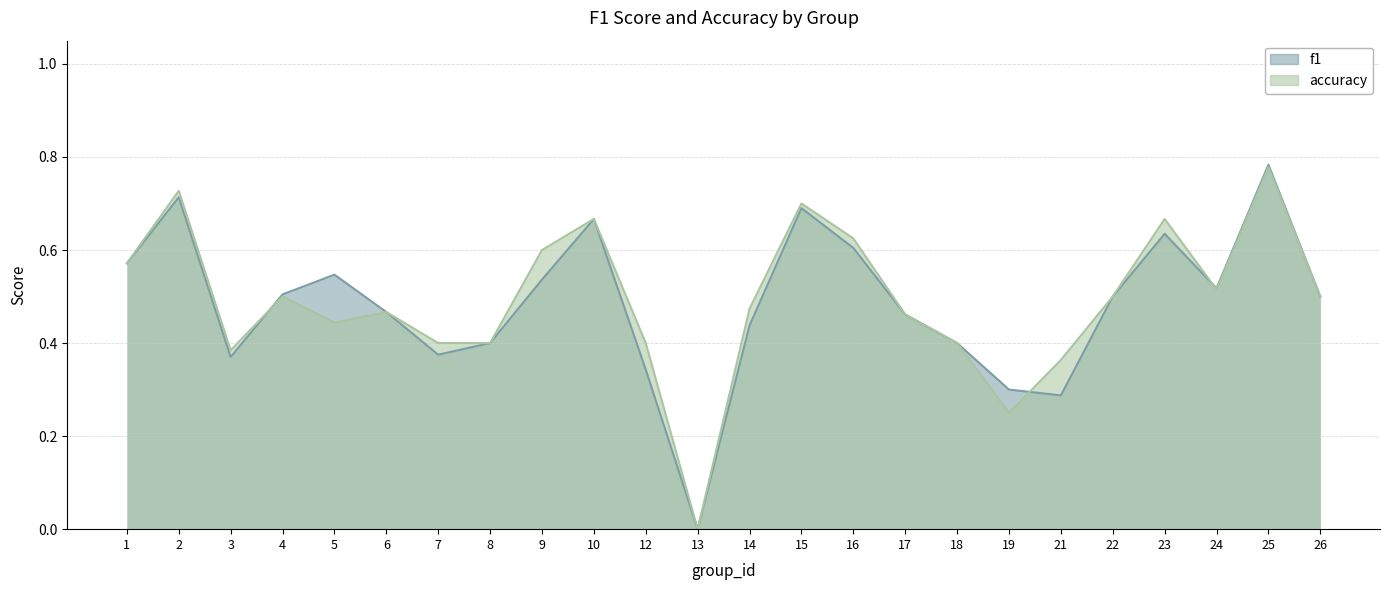

What is the average value of the accuracy series?

0.5